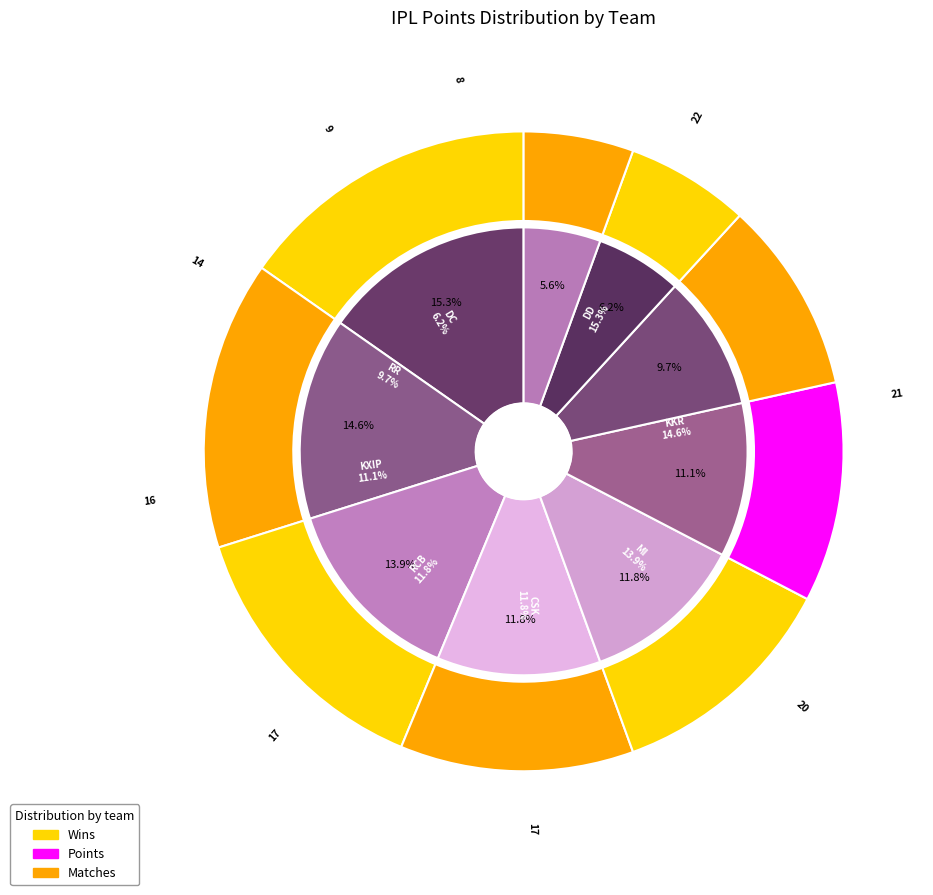

To the nearest percent, what percentage of the pie is RAJASTHAN ROYALS?

10%